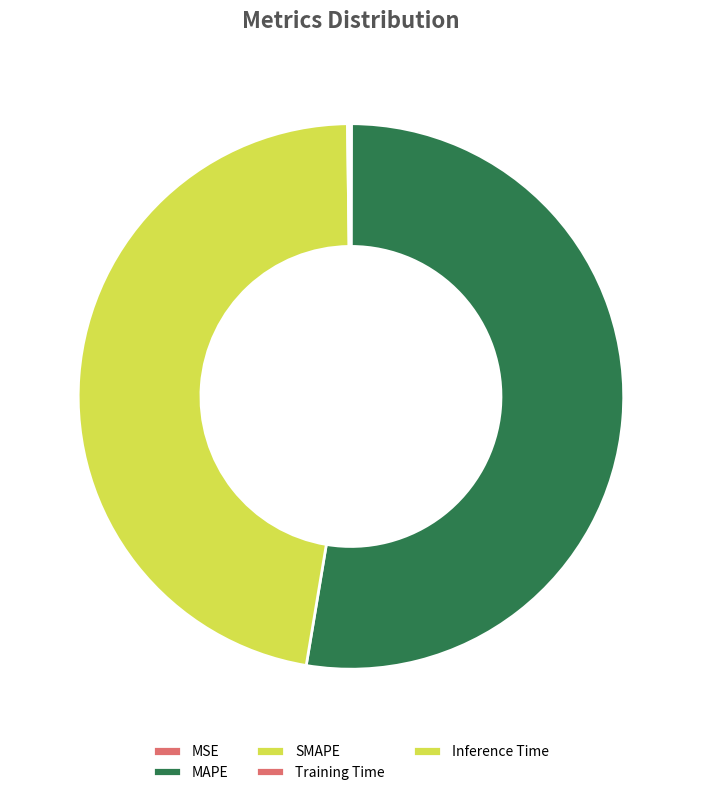

How many slices are in this pie chart?

5